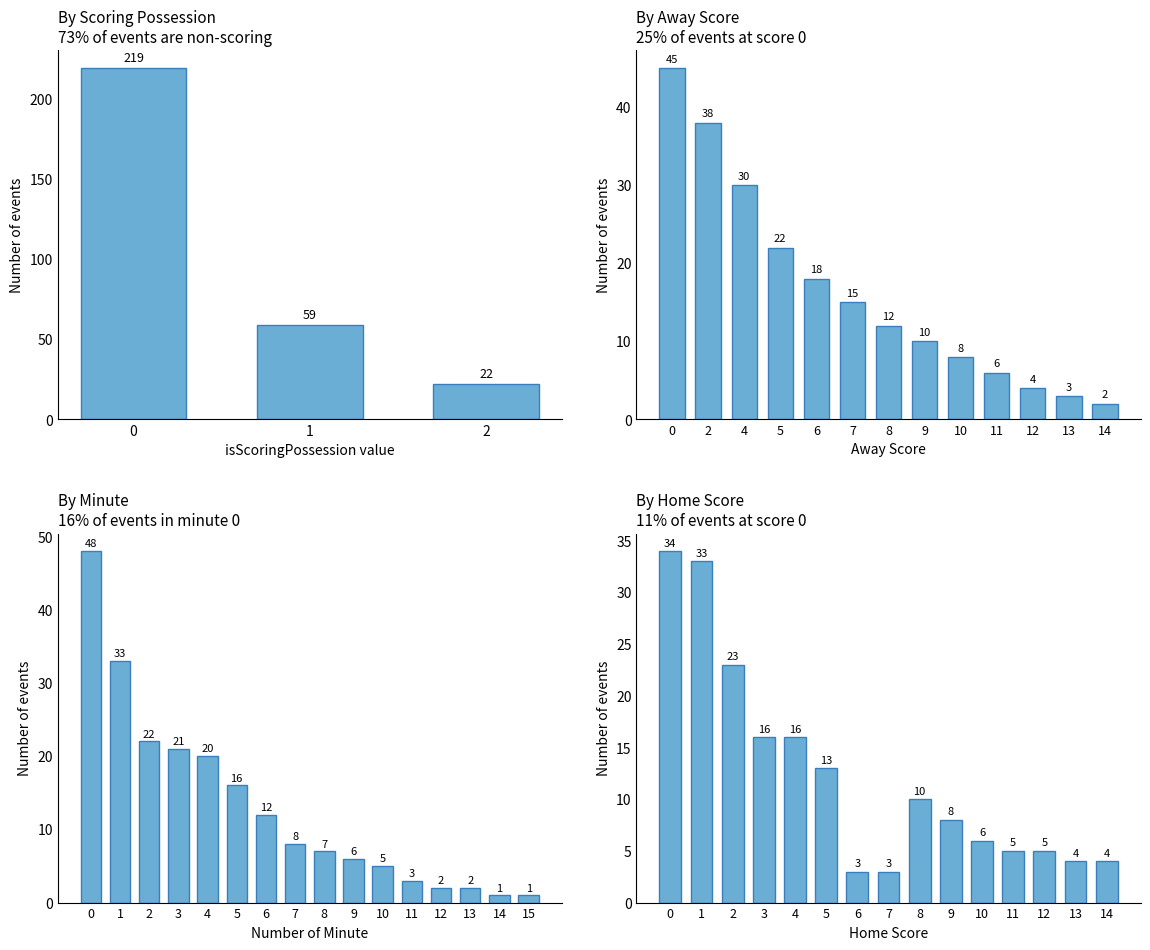

What is the value of the 11th bar from the left?

4